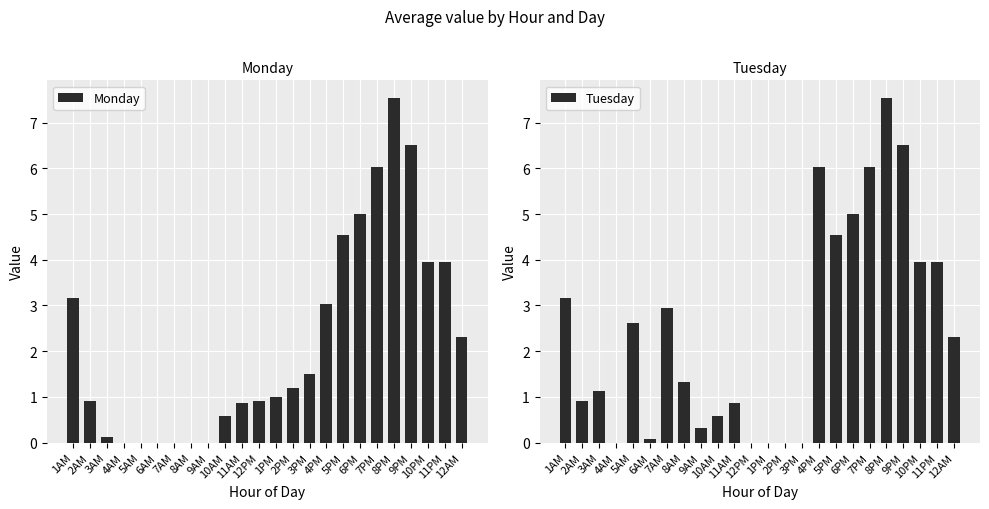

Between 7PM and 5AM, which is larger?

7PM